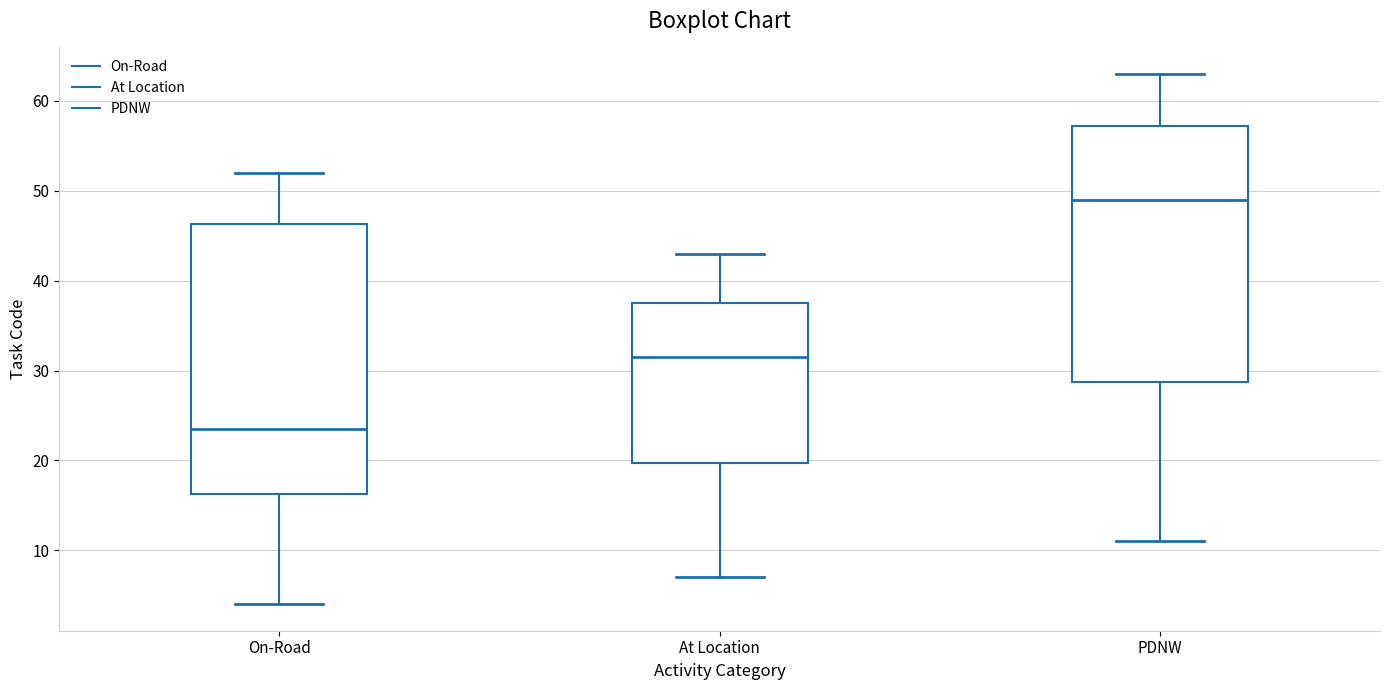

Which box has the highest median line?

PDNW